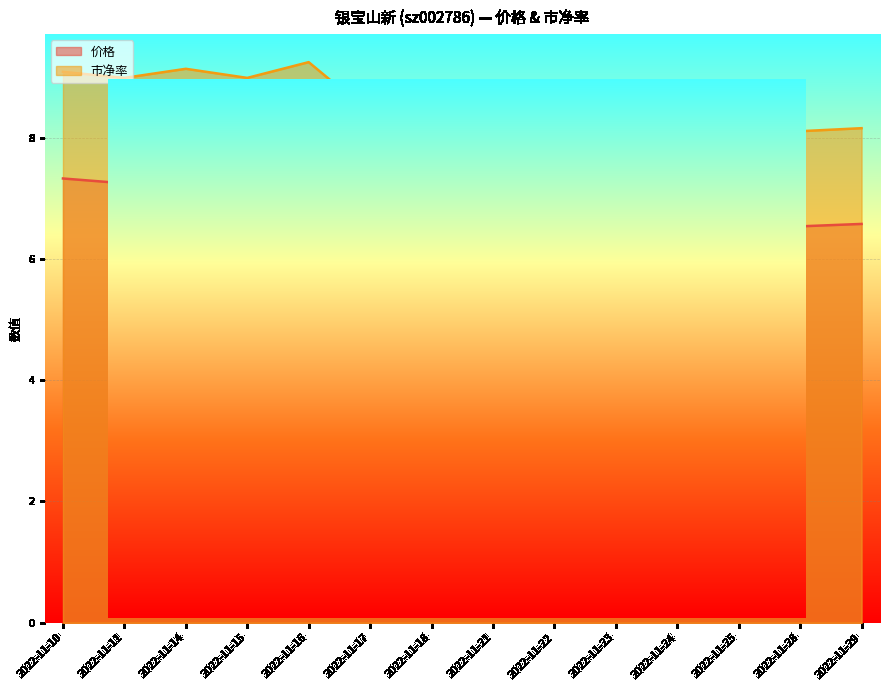

What is the value of the 价格 point at the 4th from the left?

7.2